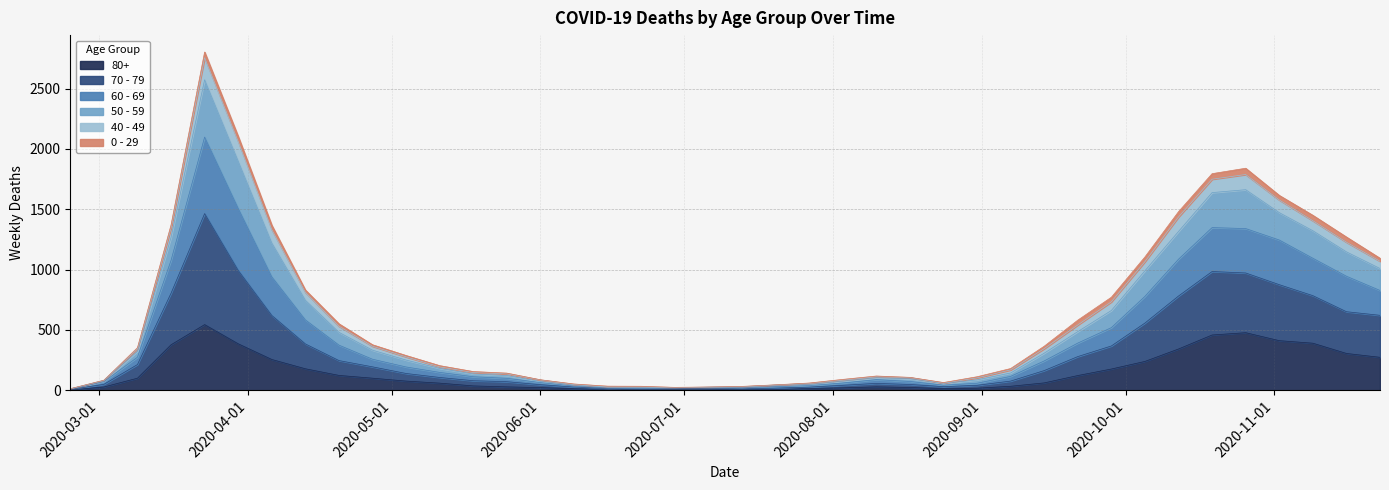

How many lines are shown in the chart?

6